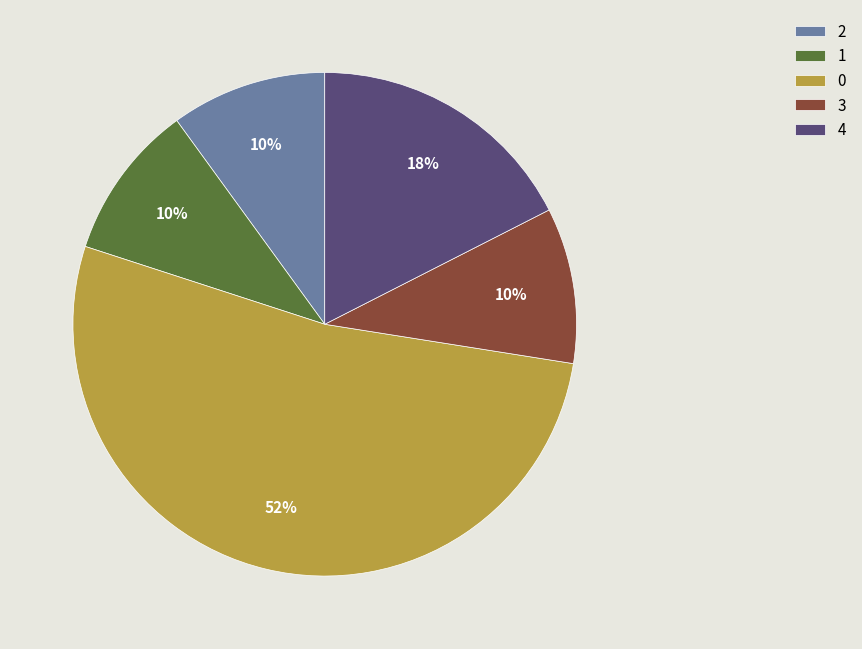

To the nearest percent, what is the average slice percentage?

20%